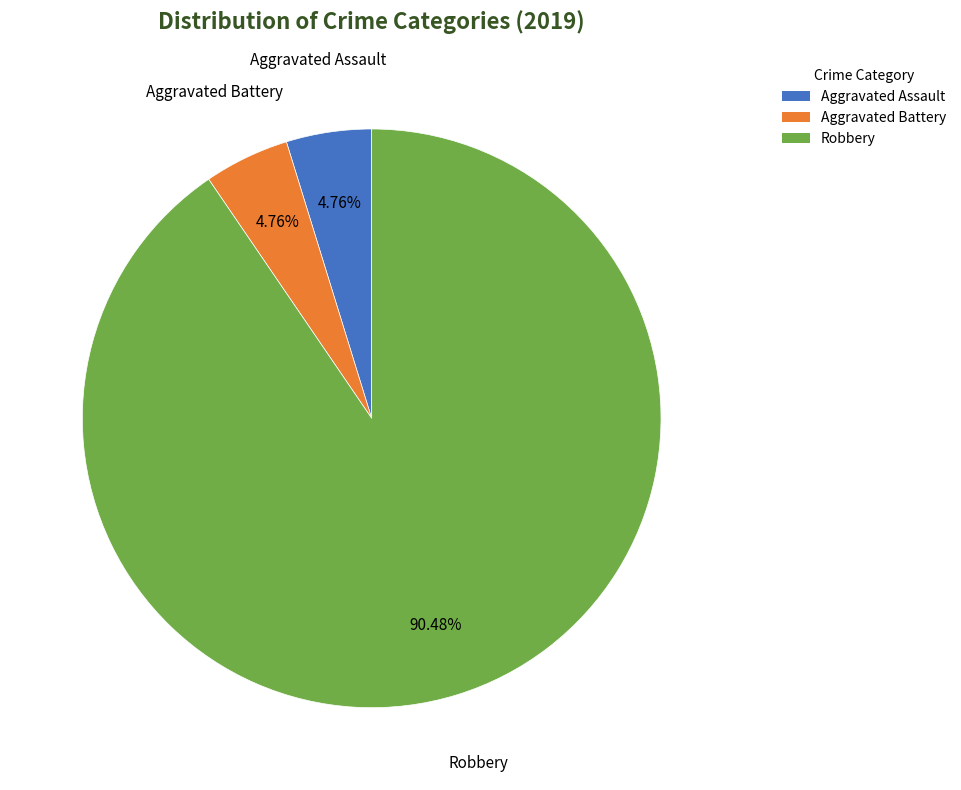

Is there any slice that represents more than half of the pie?

Yes